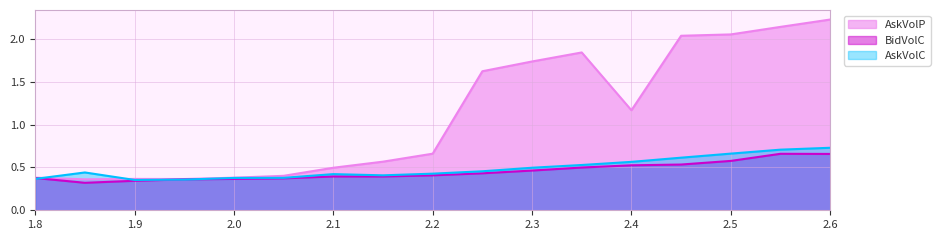

Which series has the largest total across all categories?

AskVolP